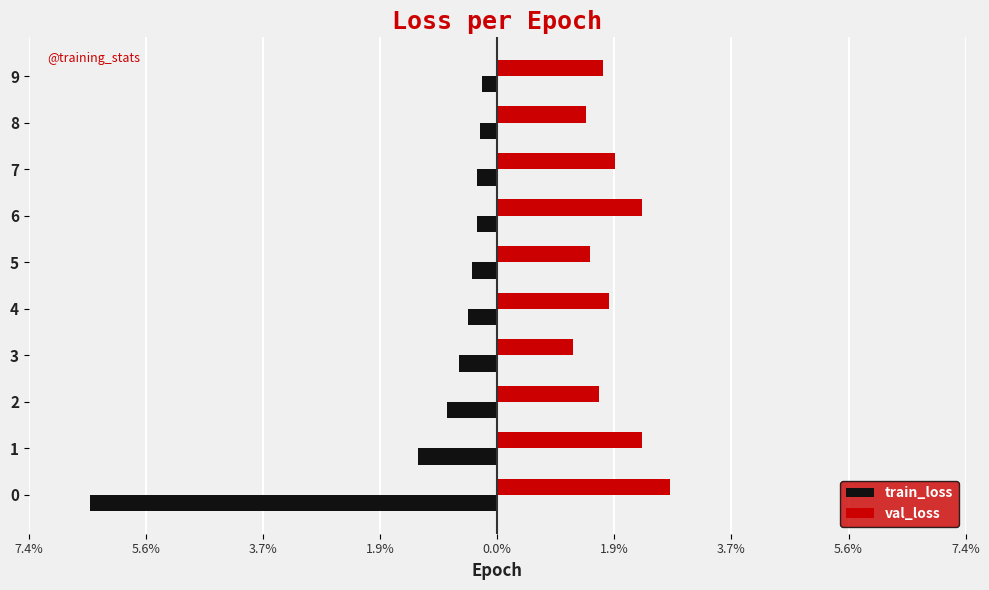

Reading right to left, extract all data points from this chart.

train_loss: -0.0	-0.0	-0.0	-0.0	-0.0	-0.0	-0.0	-0.0	-0.0	-0.1
val_loss: 0.0	0.0	0.0	0.0	0.0	0.0	0.0	0.0	0.0	0.0